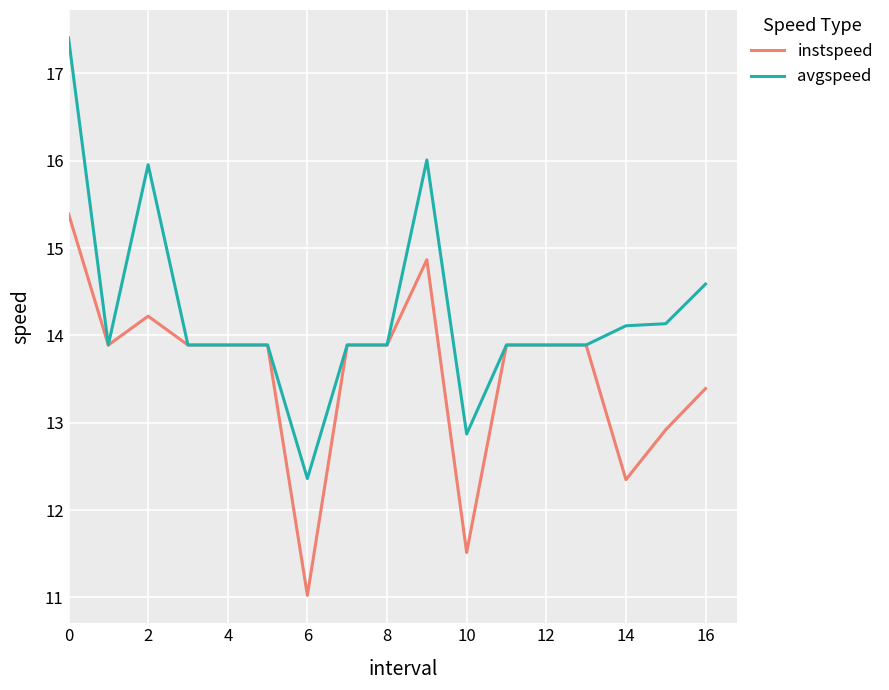

List the series in order of their peak value, highest first.

avgspeed, instspeed